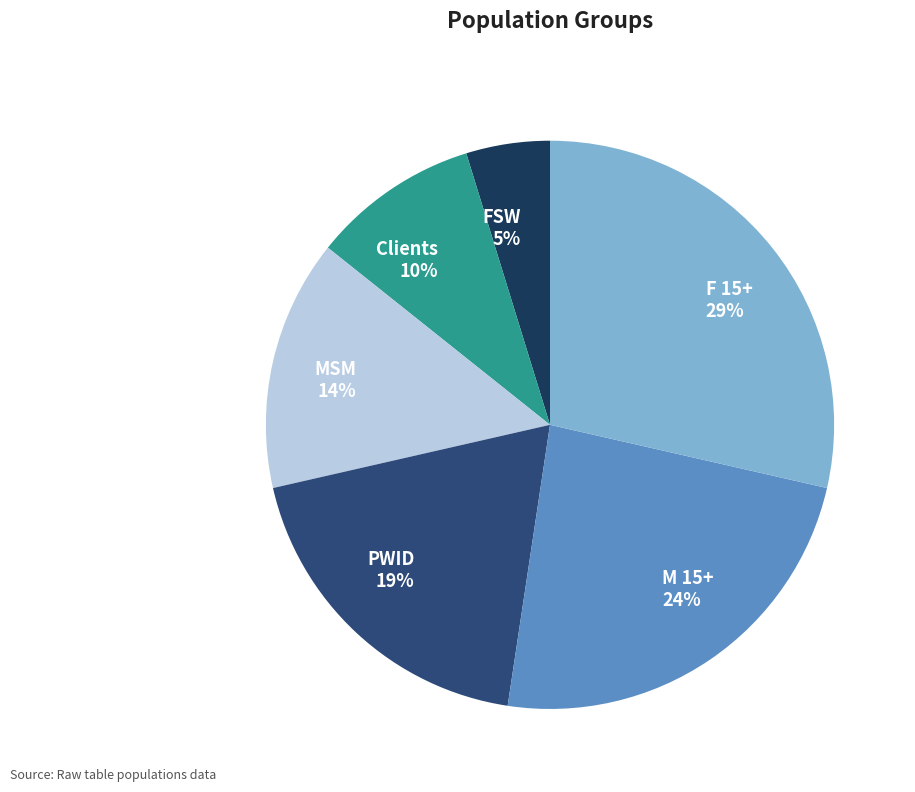

Rank the categories by value from highest to lowest.

F 15+, M 15+, PWID, MSM, Clients, FSW